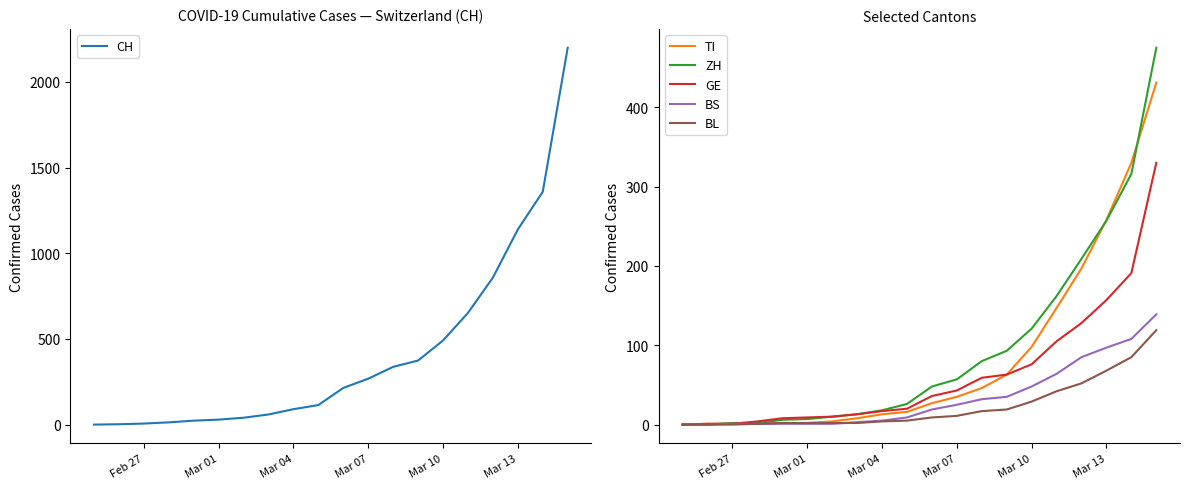

What is the sum of the BS values at Feb 27 and Mar 13?

98